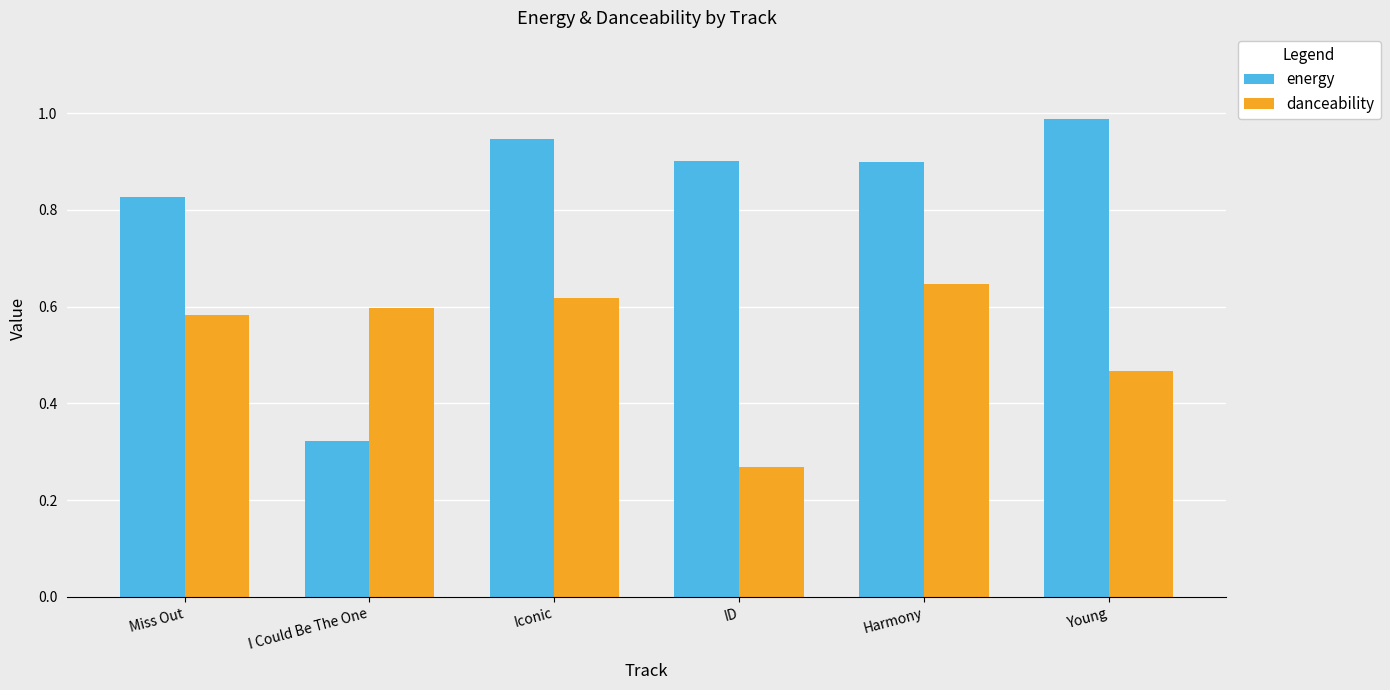

Which category has the highest value across all series?

Young